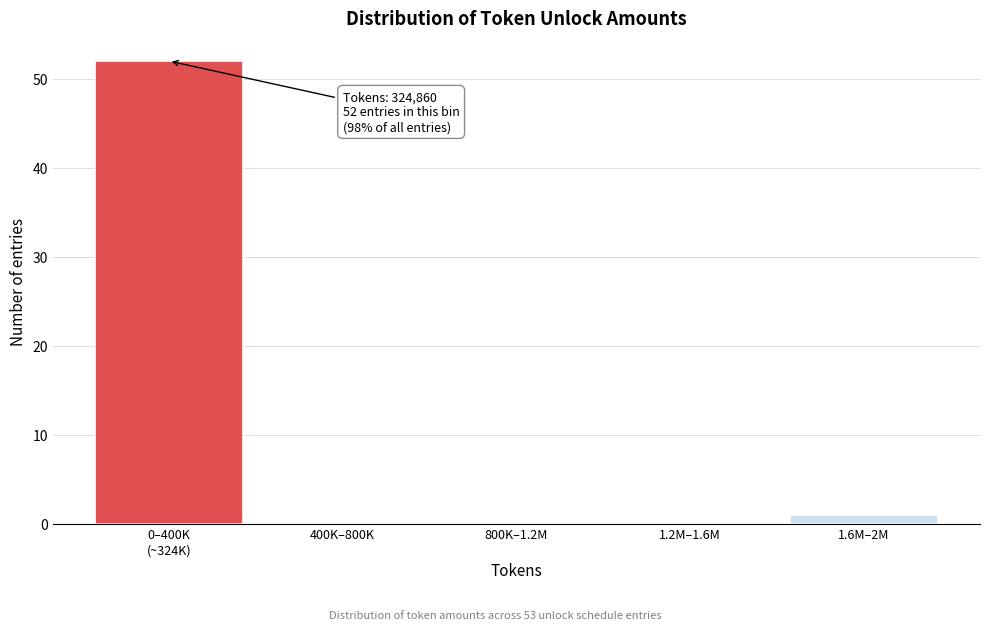

What is the greatest value displayed?

52